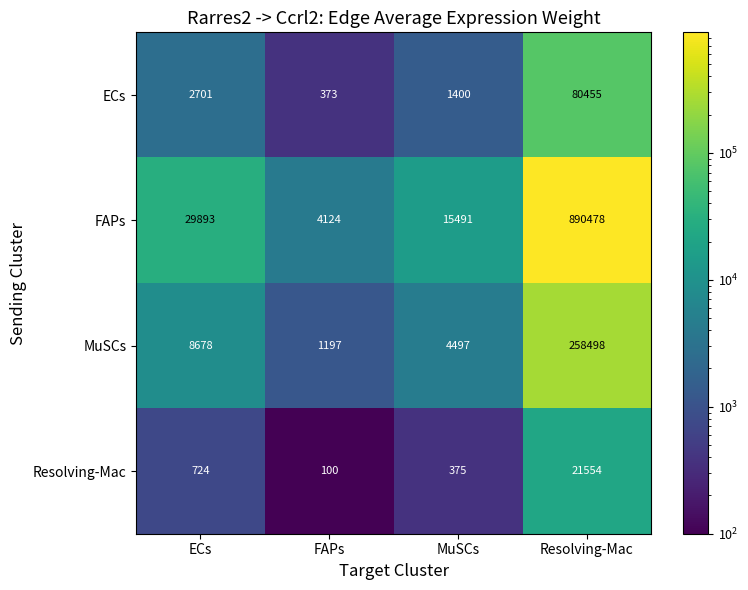

True or false: FAPs has a value of 1162360 at Resolving-Mac.

False